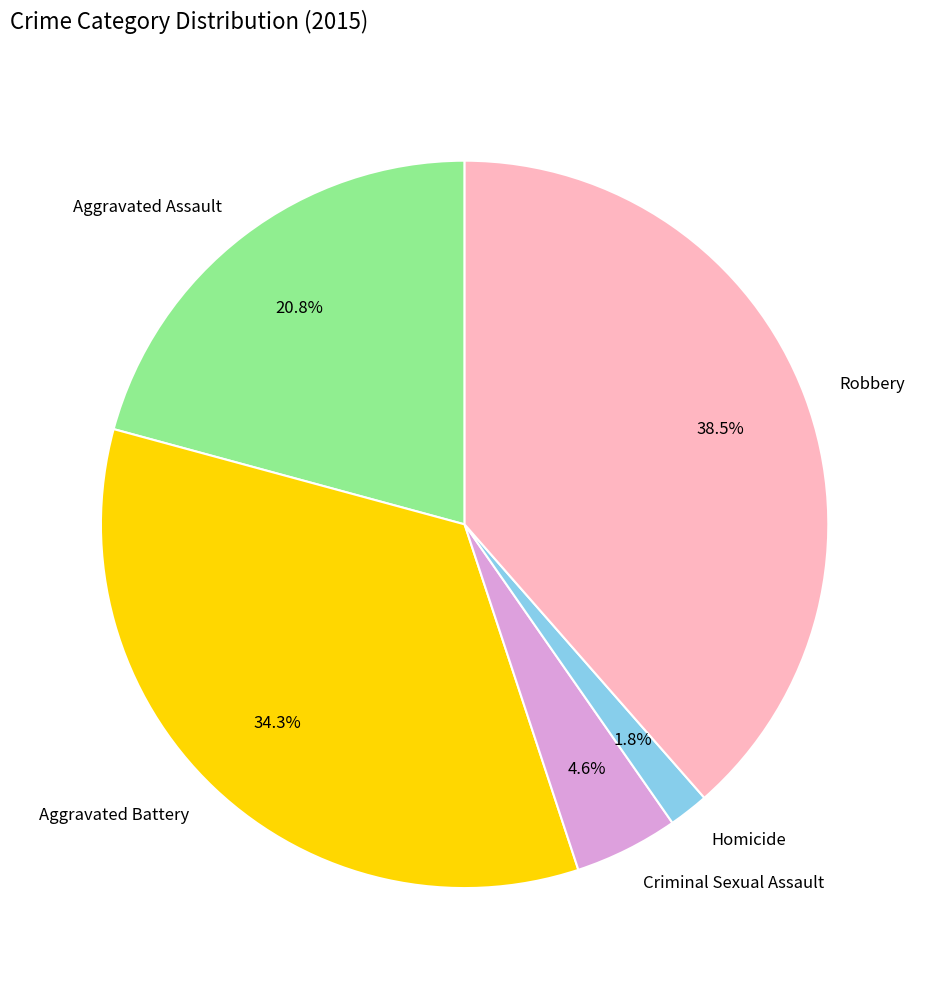

The Aggravated Assault slice represents 21% of the pie. True or false?

True